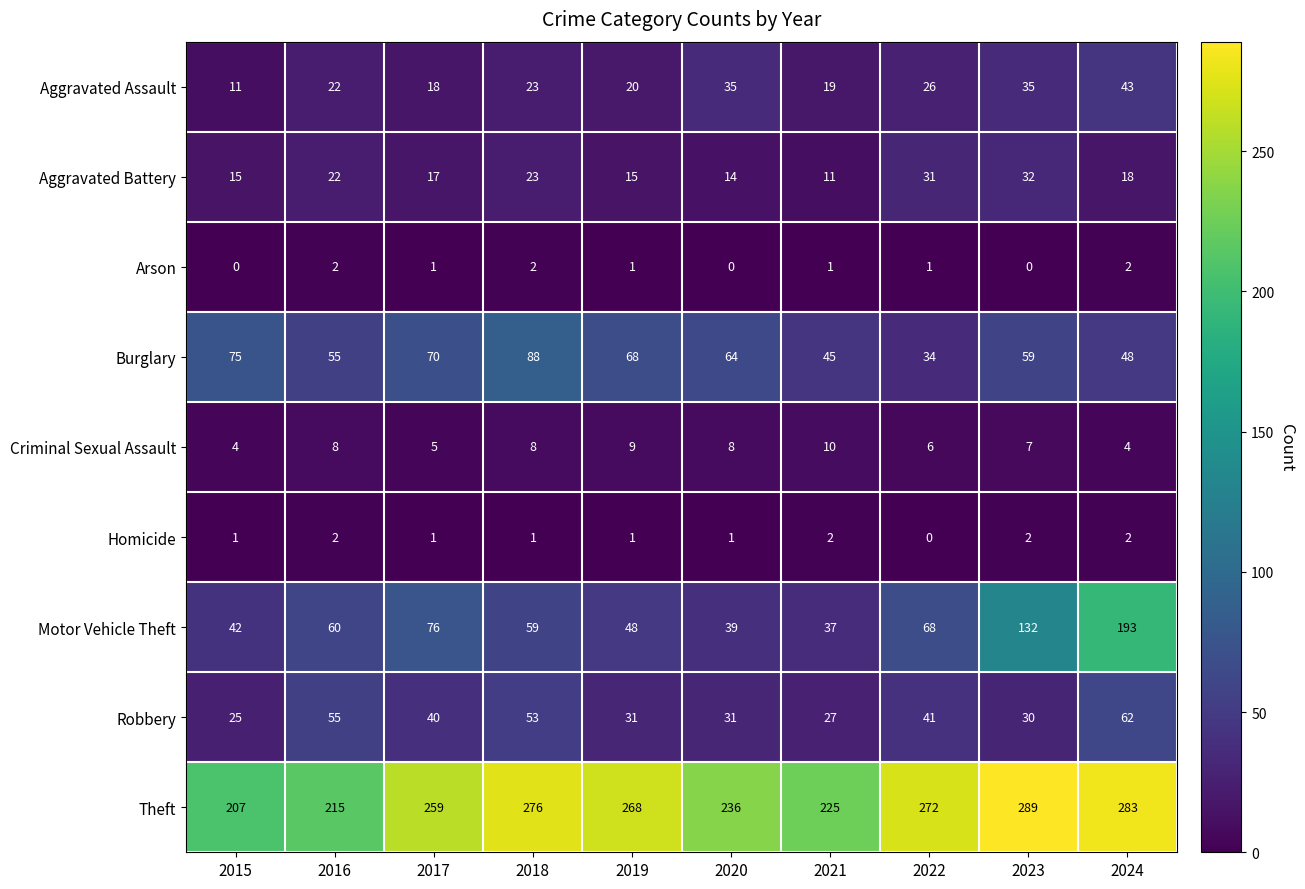

What is the spread (max minus min) of values at 2017?

258